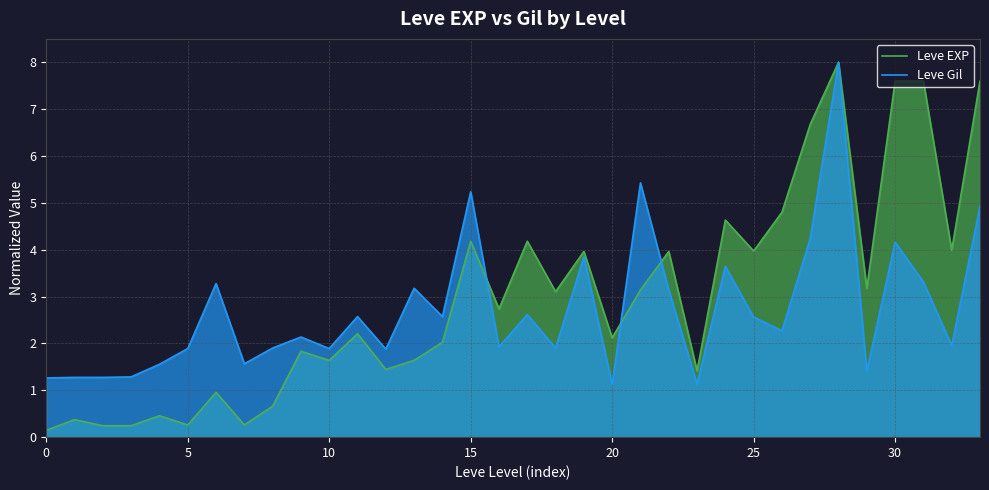

In Leve Gil, how many points are lower than both neighbors (excluding endpoints)?

11